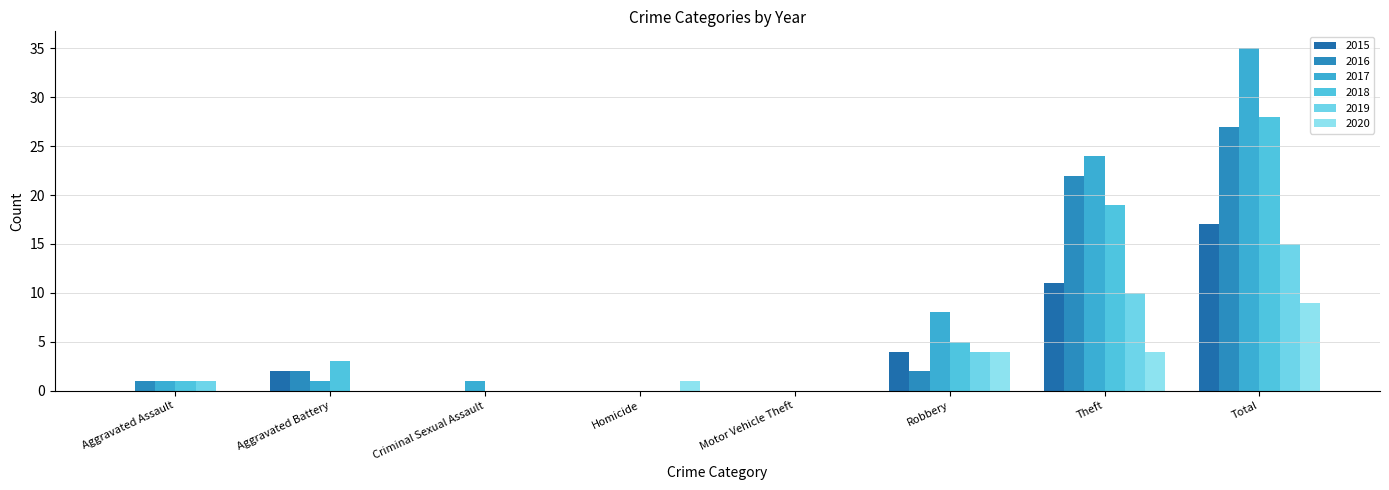

What are all the series names shown in the legend?

2015, 2016, 2017, 2018, 2019, 2020